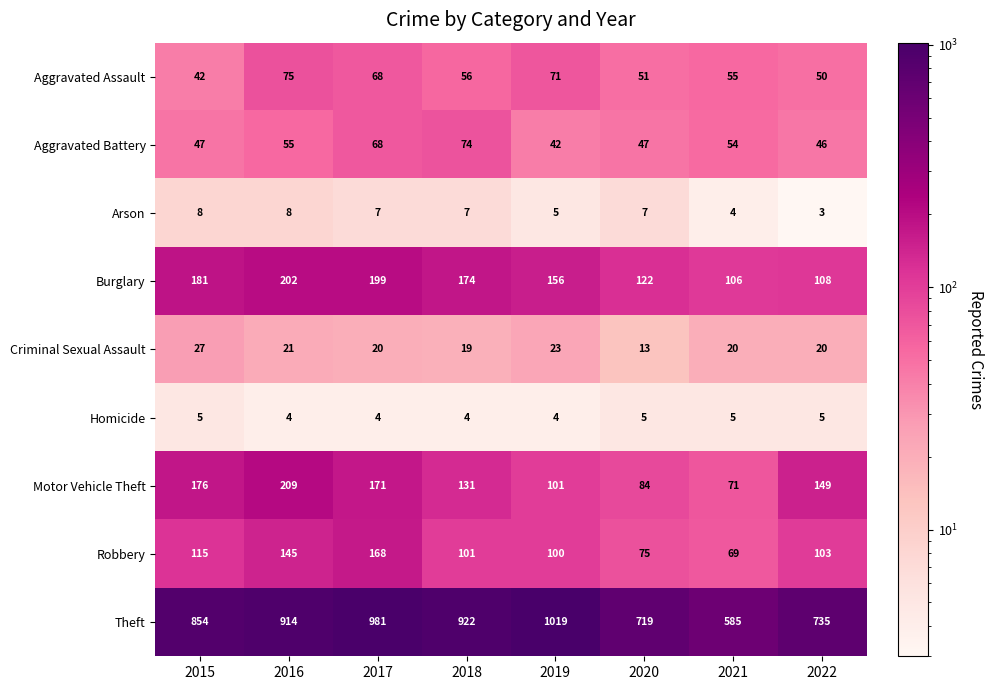

The value of Theft at 2016 is 914. True or false?

True